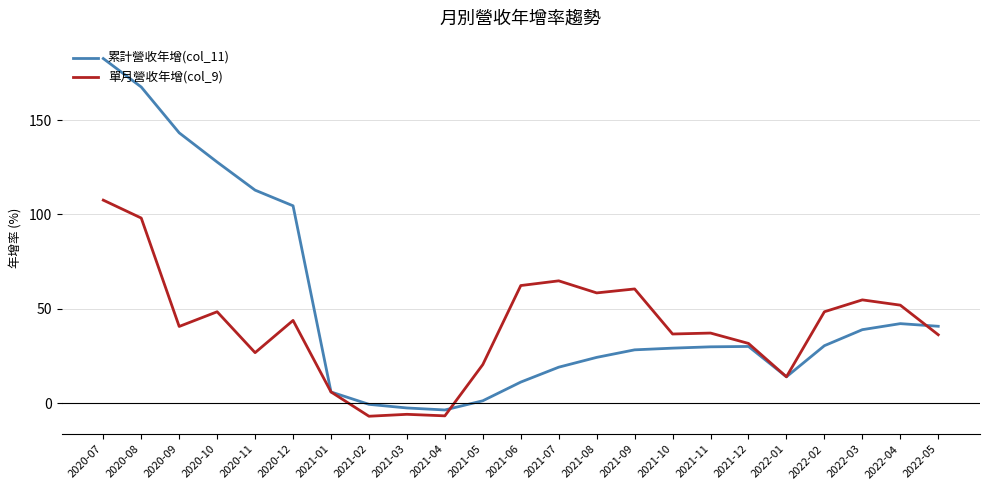

Is it true that 單月營收年增(col_9) equals 41.2 at 2021-09?

False